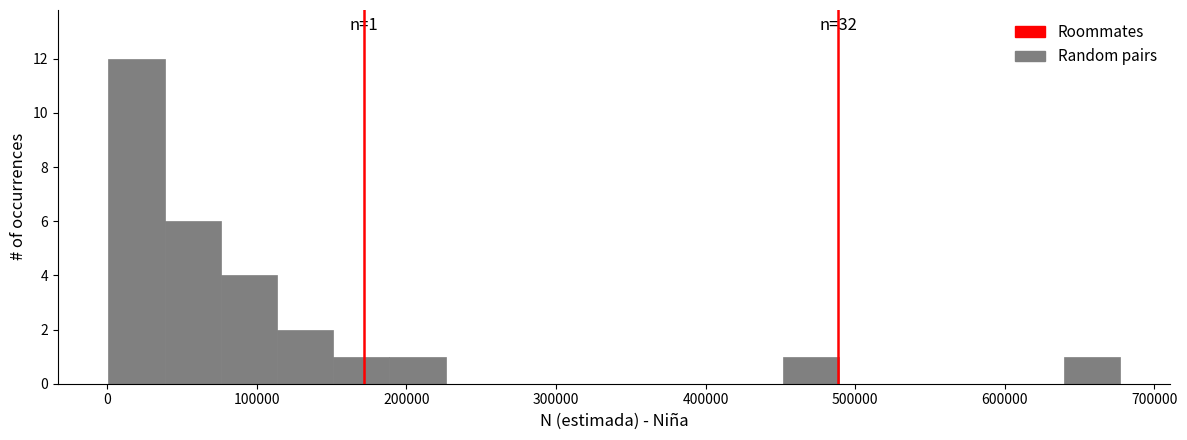

Around what value on the x-axis is the tallest bar? Give the approximate position of its centre, as read against the axis.

20000